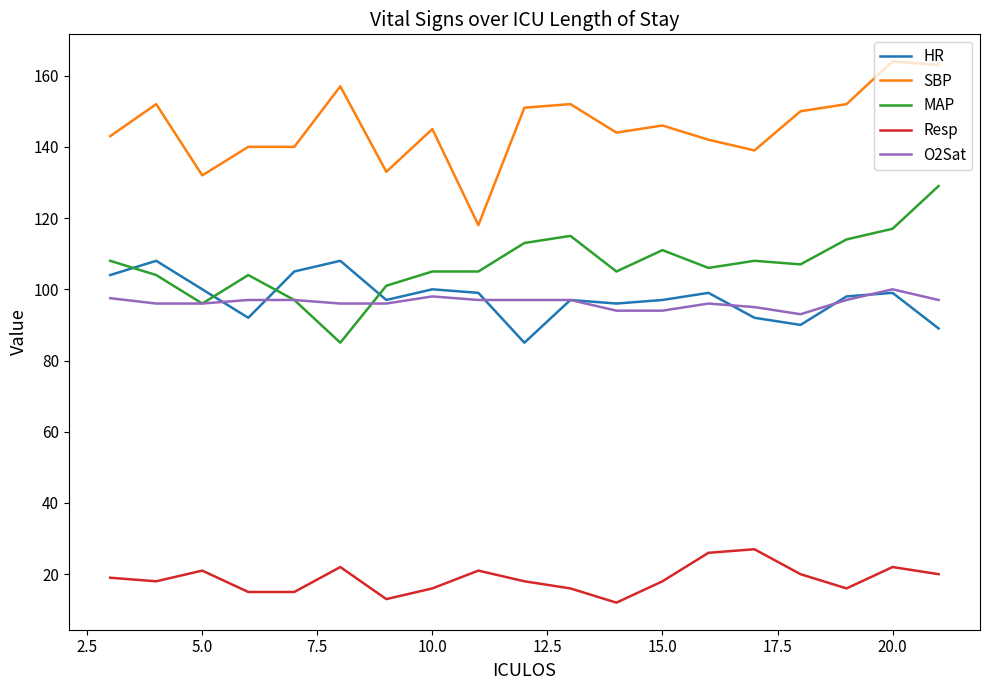

What is the smallest value displayed?

12.0